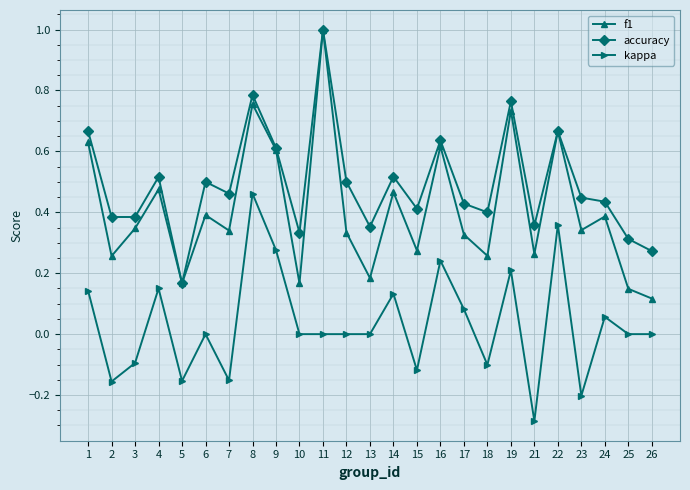

Which category has the lowest value across all series?

21